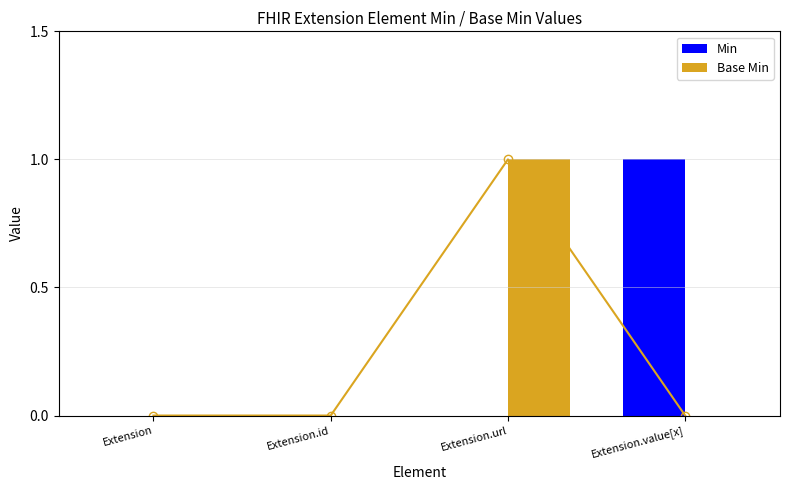

Reading right to left, what are all the values shown in this chart?

Min: 1	0	0	0
Base Min: 0	1	0	0